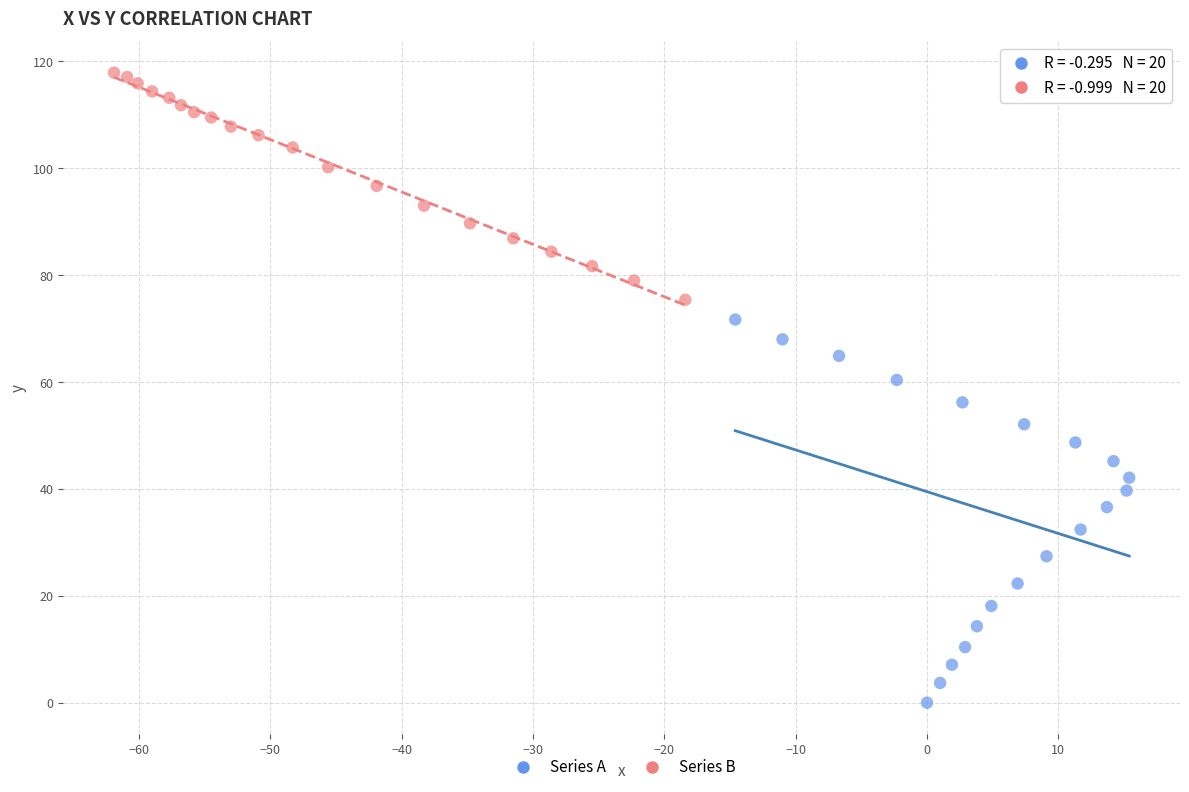

Which series reaches the minimum Y coordinate?

Series A